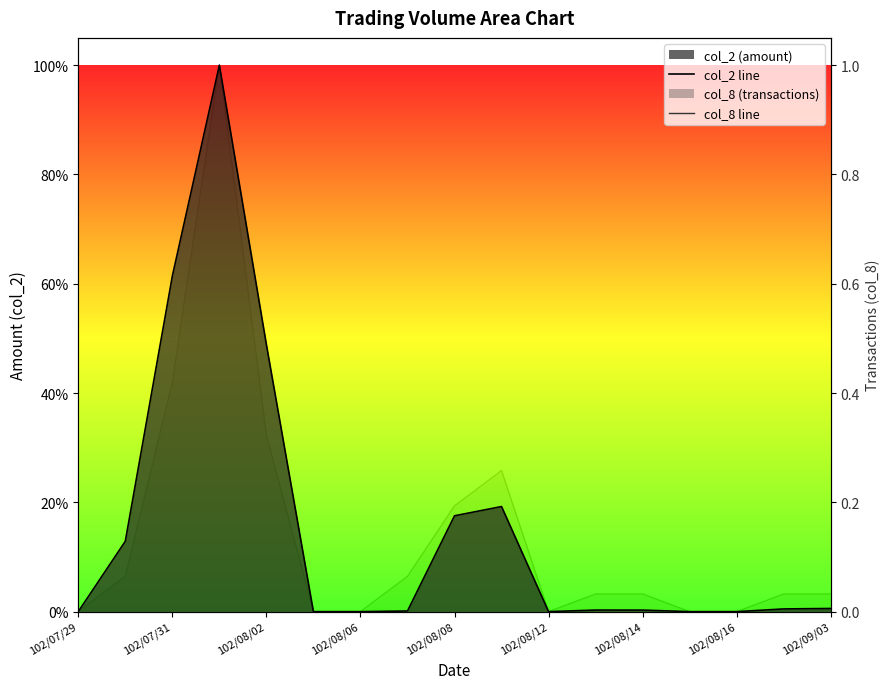

What is the sum of all col_8 line values?

2.5